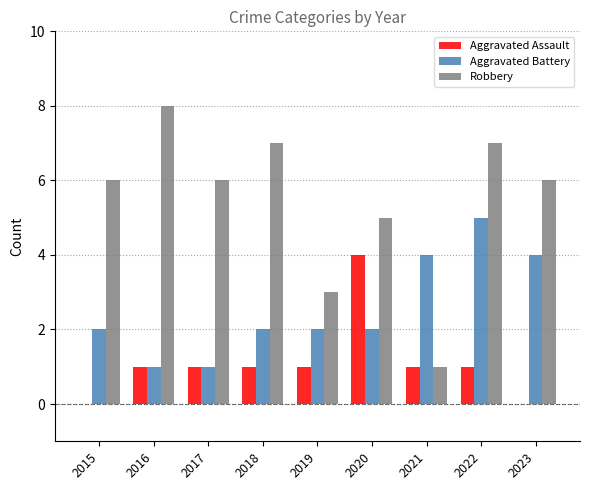

Between 2015 and 2016, which series saw the biggest shift?

Robbery